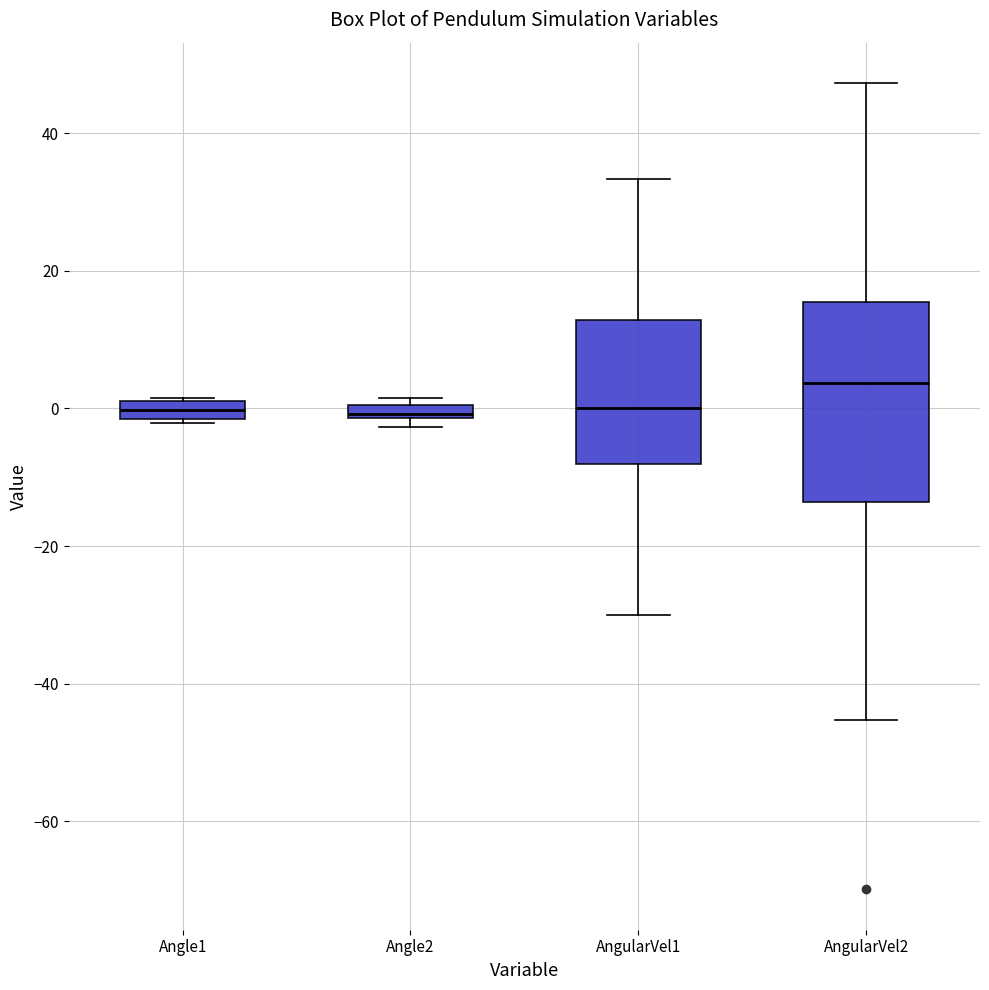

Which box is the tallest, from its lower edge to its upper edge?

AngularVel2